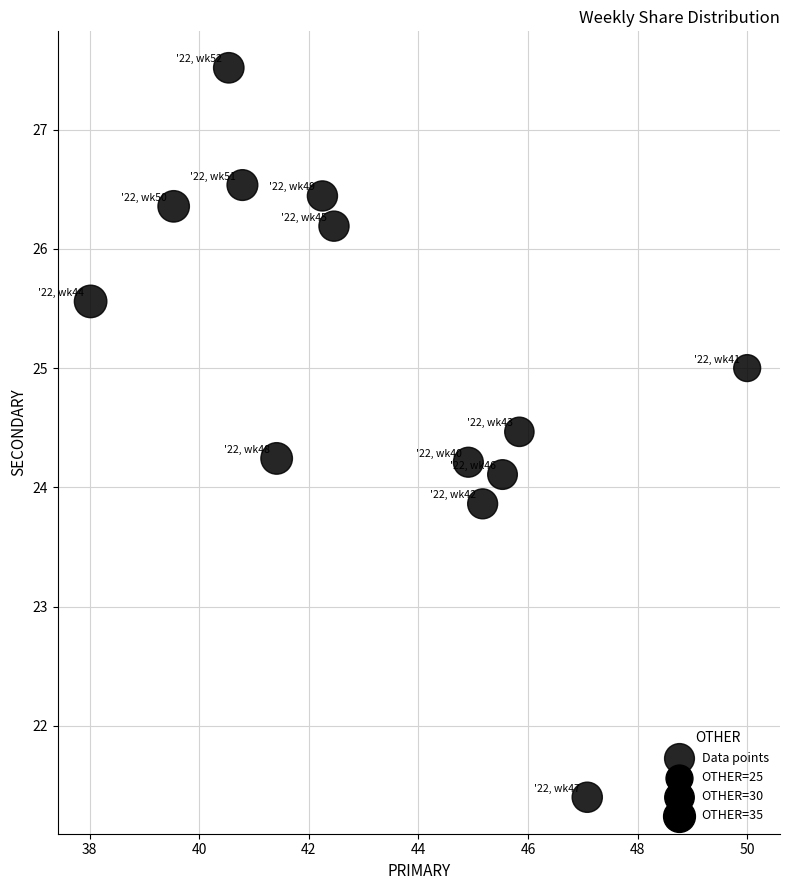

What is the range of X values (max minus min)?

12.0